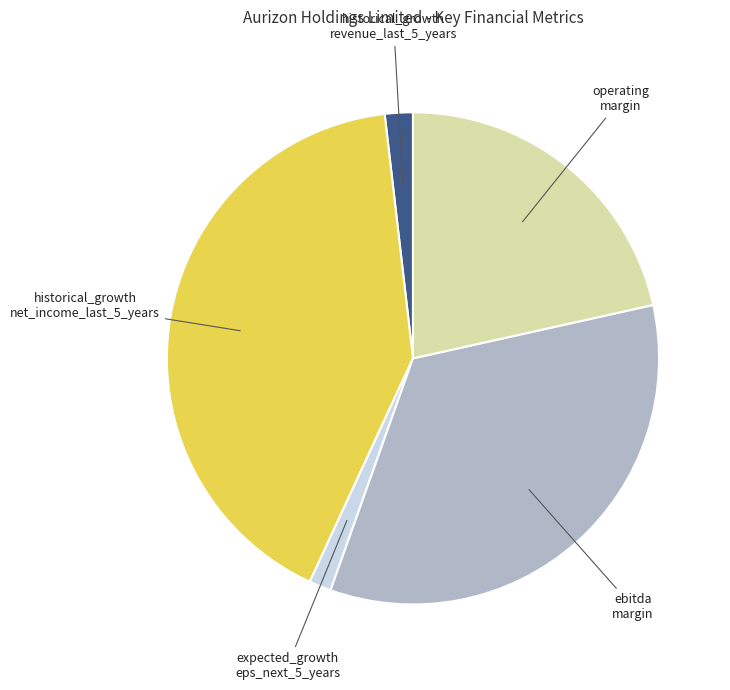

Is there a majority slice in this chart?

No